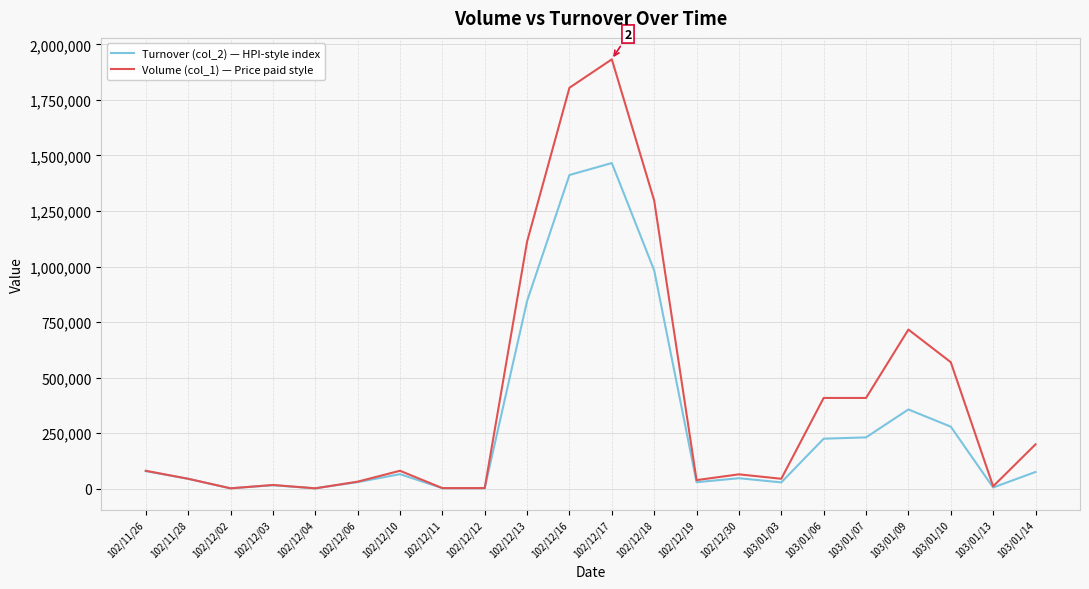

True or false: Volume (col_1) — Price paid style has more than 2 interior local peaks.

True